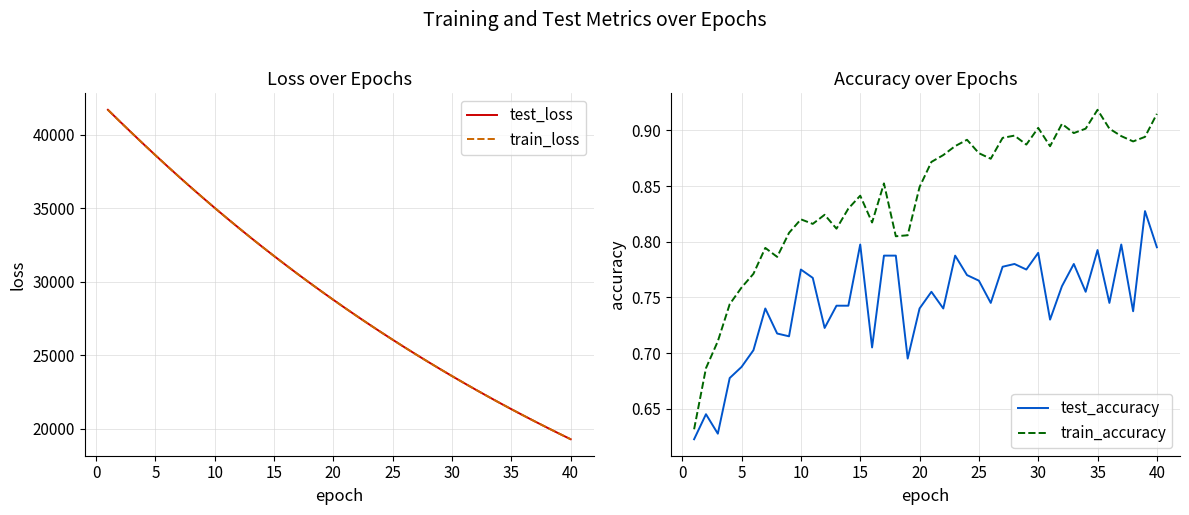

What is the lowest value of the train_loss series?

19290.3